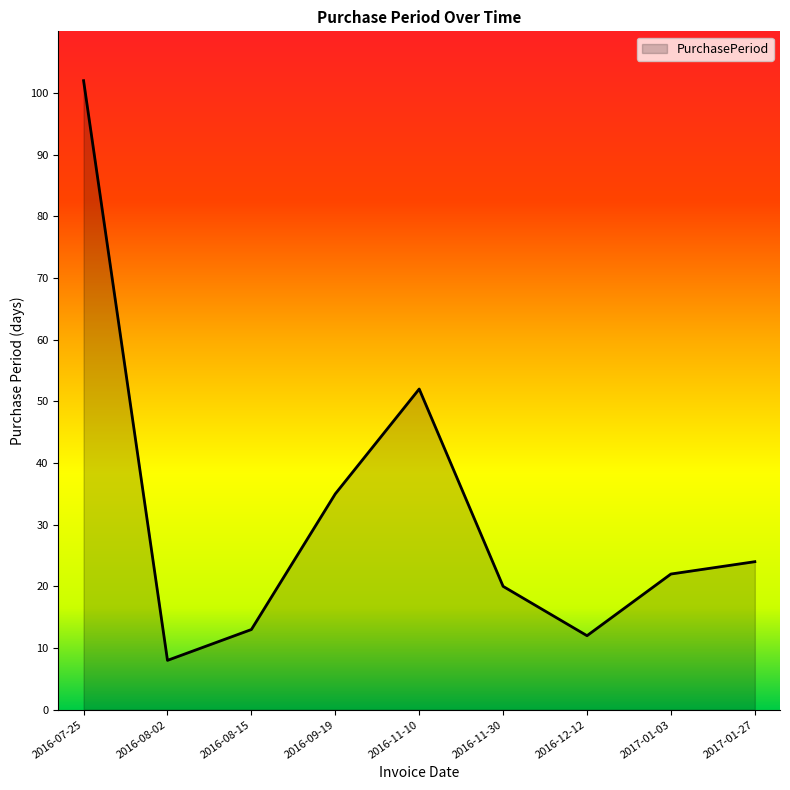

How many lines are shown in the chart?

1